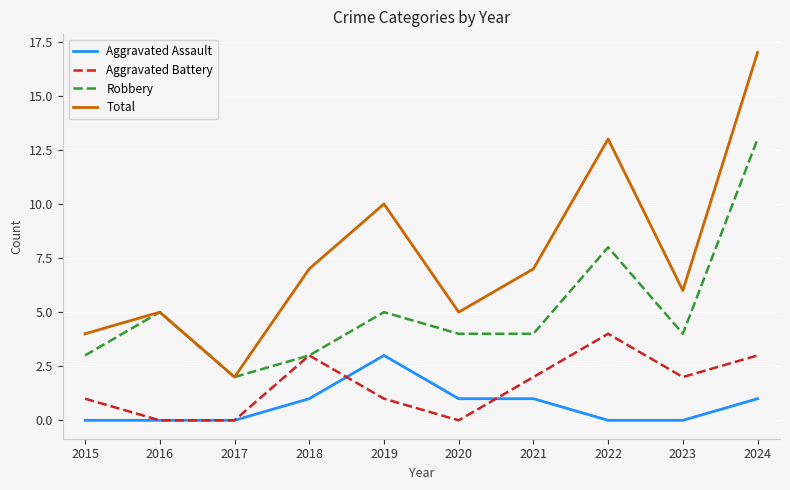

What is the highest value of the Total series?

17